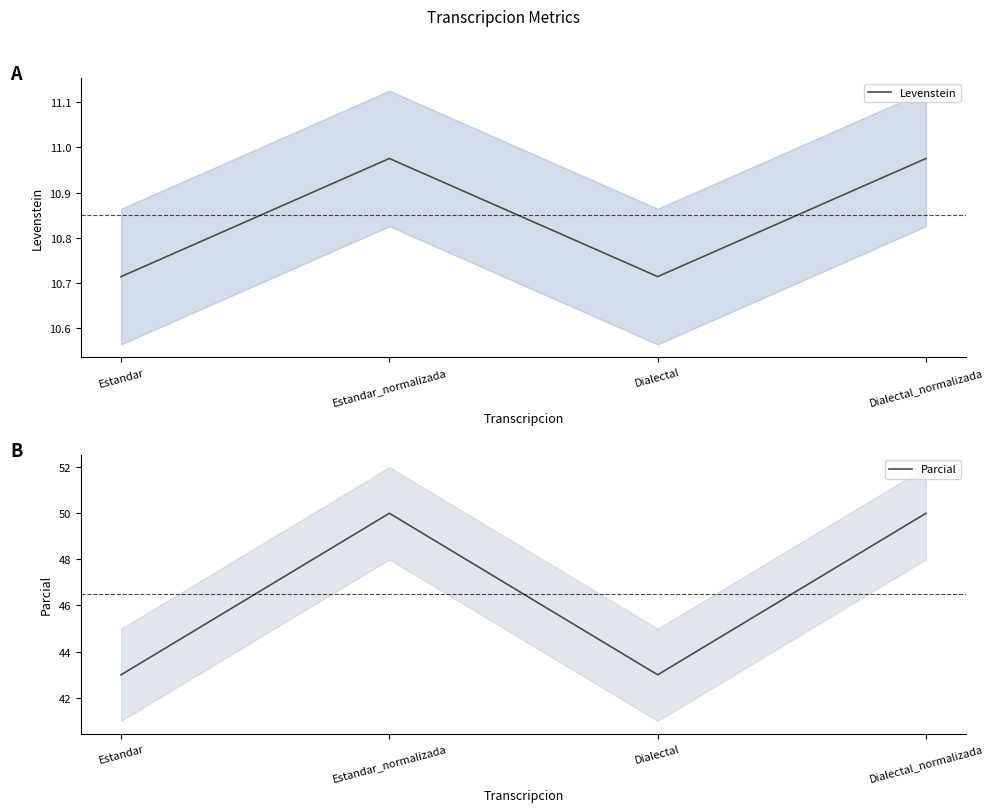

What is the average value of the Parcial series?

46.5